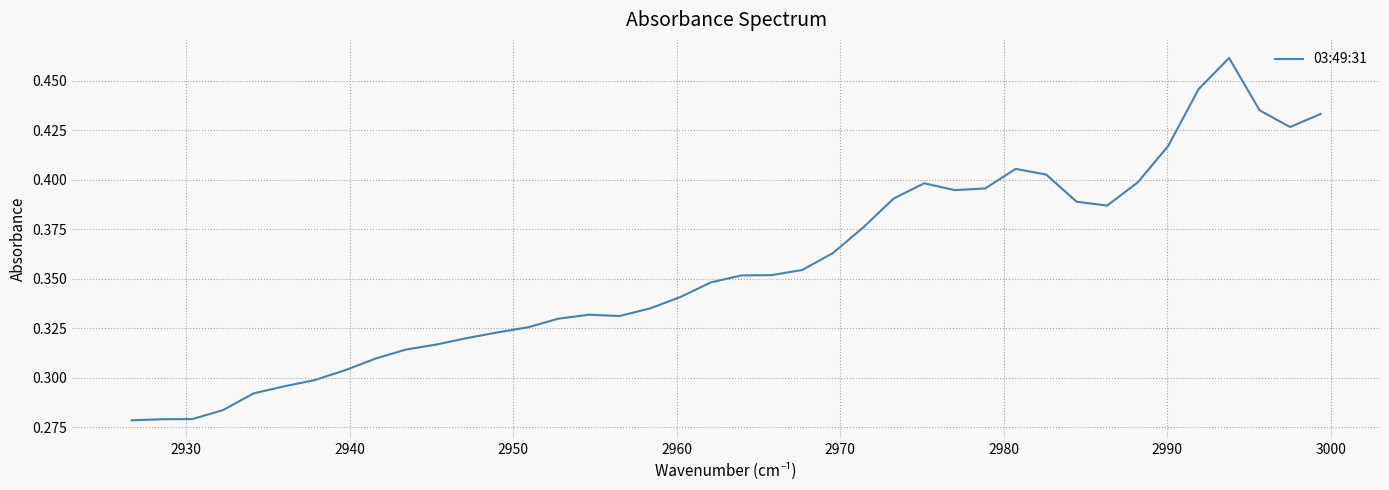

Does the chart display data point markers on the line(s)?

No